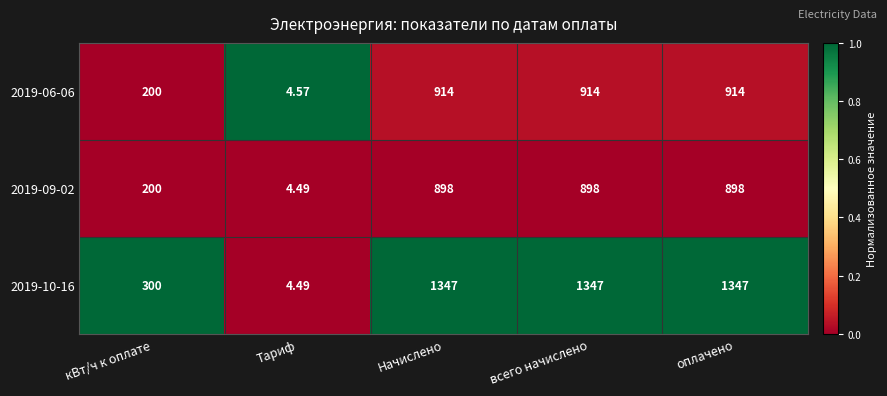

Which series has the largest total across all categories?

2019-10-16